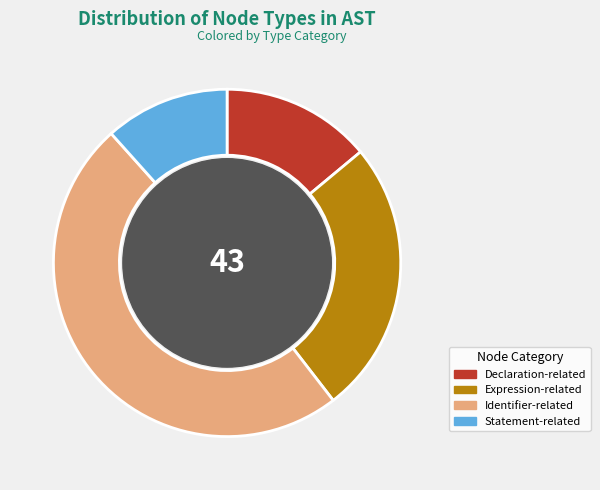

Is Expression-related the majority of the pie?

No